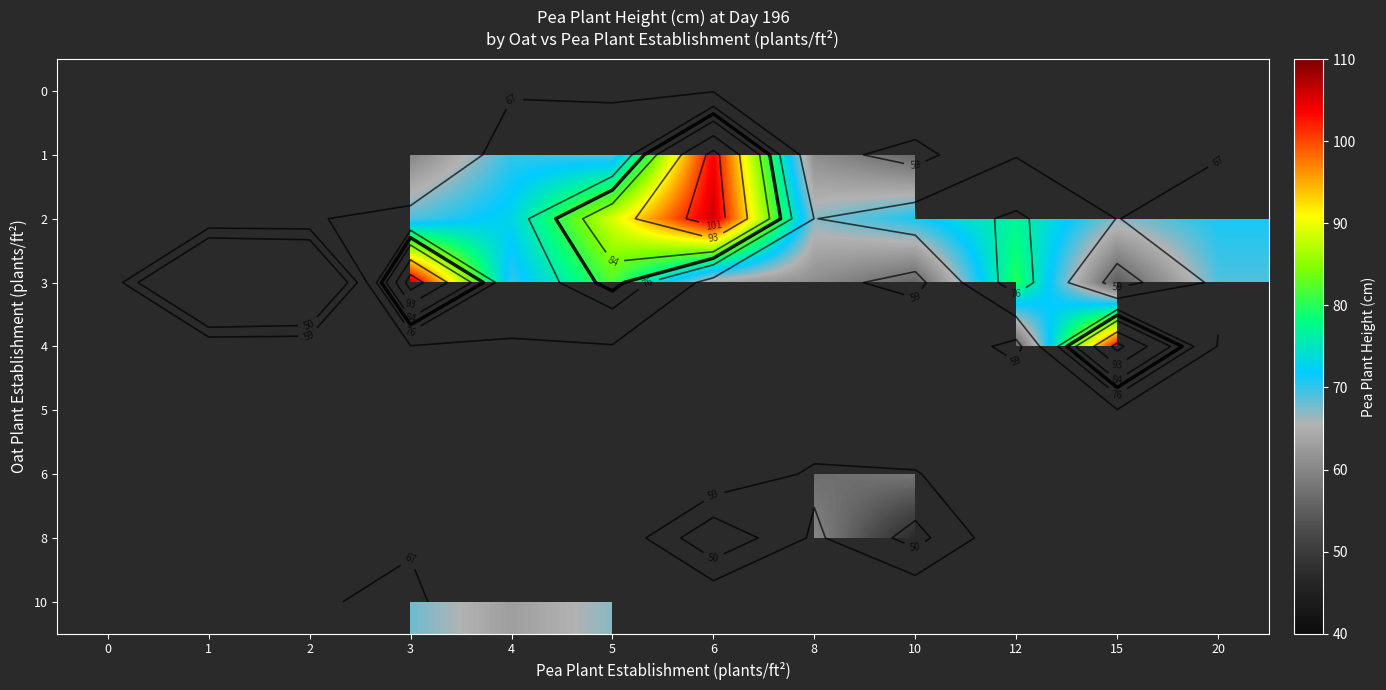

True or false: 2 has a value of 35.1 at 5.

False